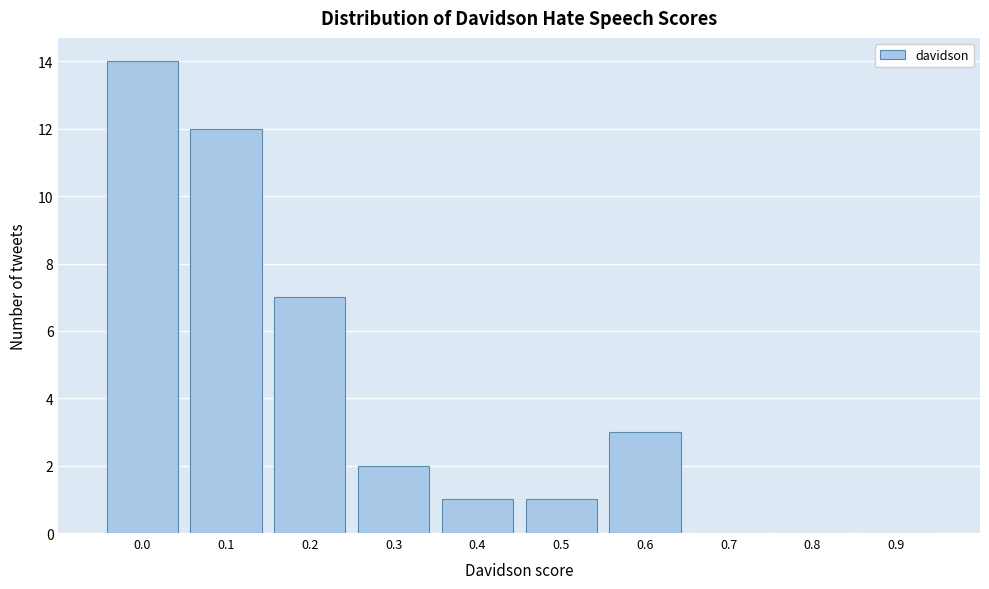

Reading left to right, list all the values displayed in this chart.

0.0=14	0.1=12	0.2=7	0.3=2	0.4=1	0.5=1	0.6=3	0.7=0	0.8=0	0.9=0